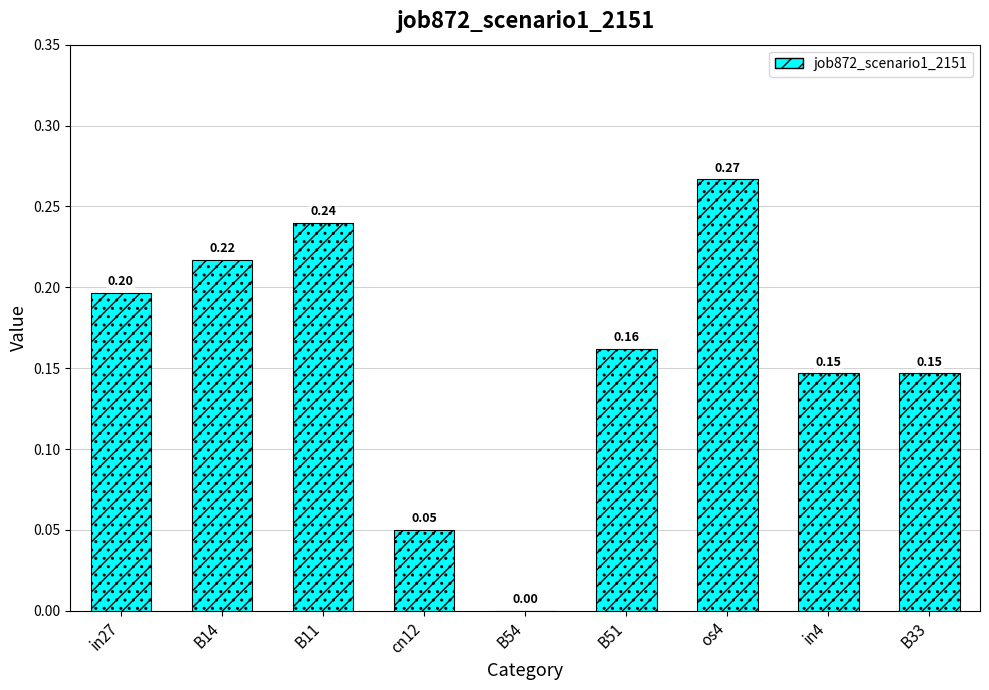

Does the chart contain stacked bars?

No